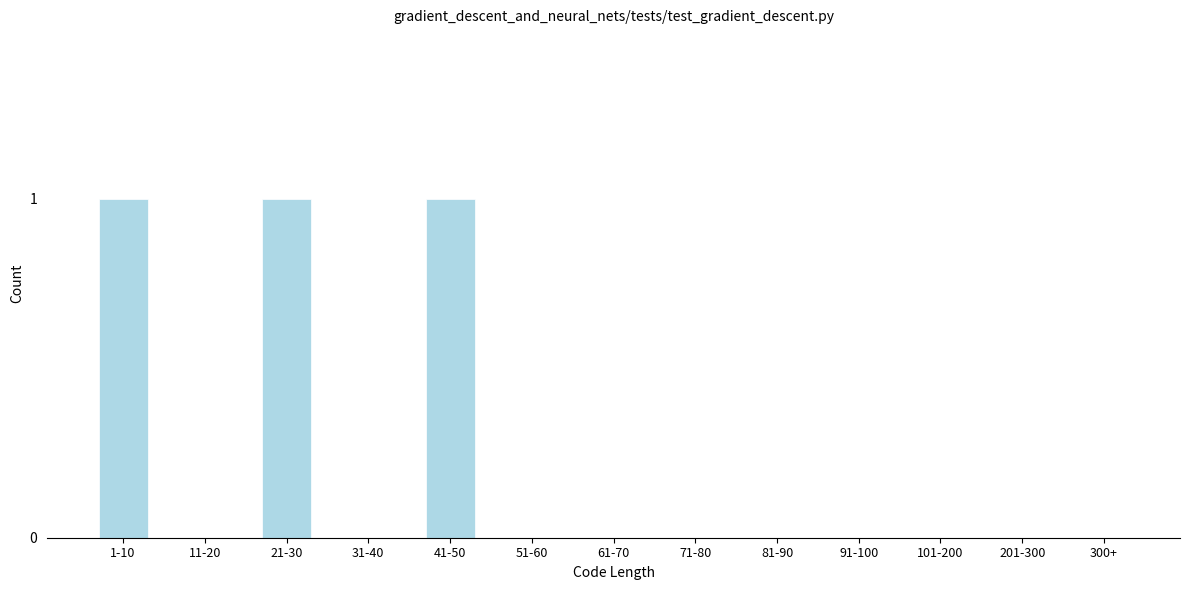

Reading left to right, what are all the values shown in this chart?

1-10=1	11-20=0	21-30=1	31-40=0	41-50=1	51-60=0	61-70=0	71-80=0	81-90=0	91-100=0	101-200=0	201-300=0	300+=0